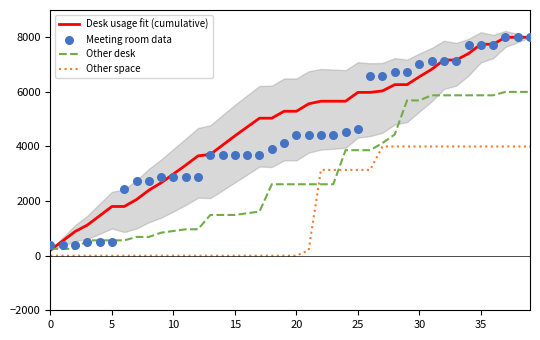

At which category is the sum across all series the highest?

37